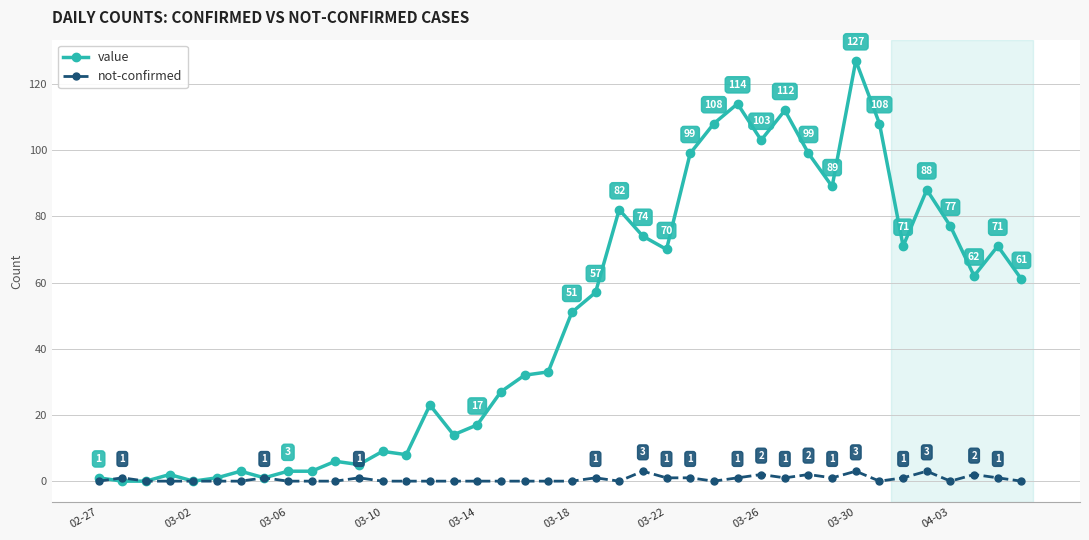

True or false: value has more than 2 interior local peaks.

True